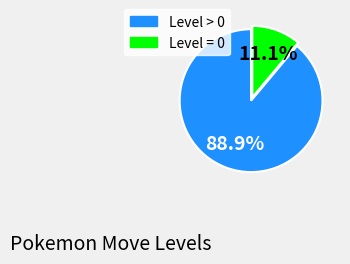

Does any single category account for the majority?

Yes